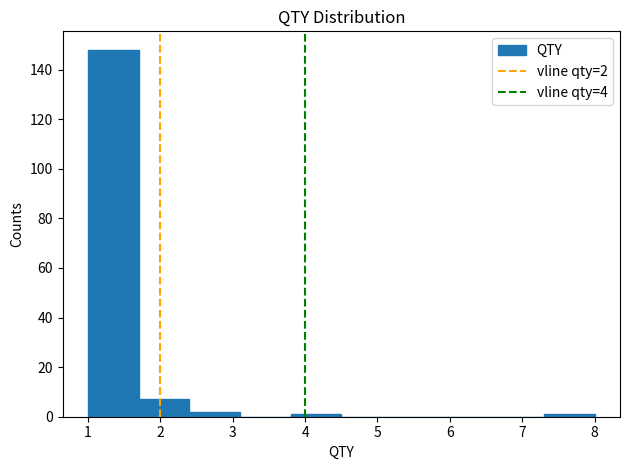

Which range on the x-axis has the tallest bar?

1.0 to 1.7